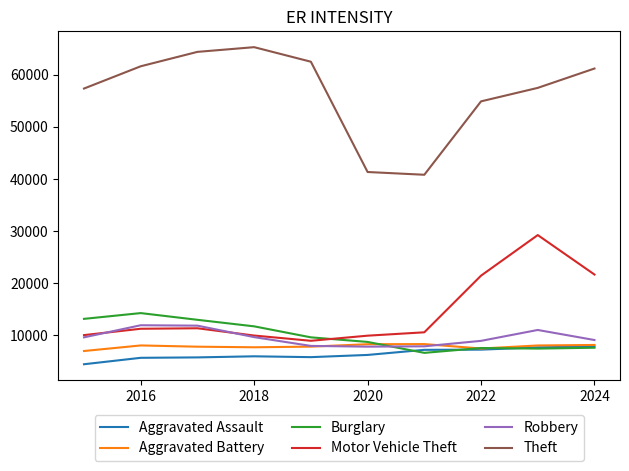

Which series has the largest range (max minus min)?

Theft